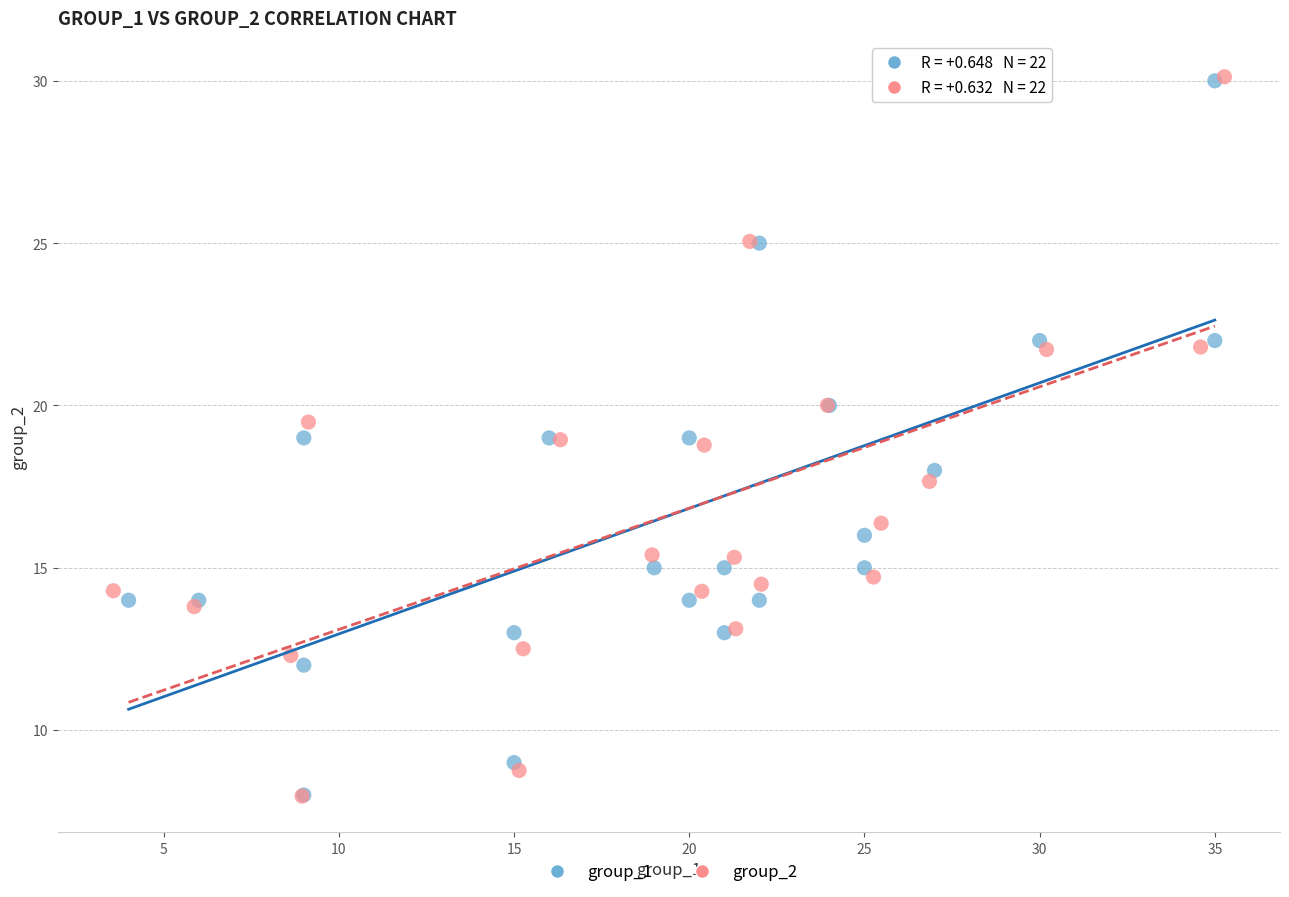

Which series has the widest spread of Y values?

group_2